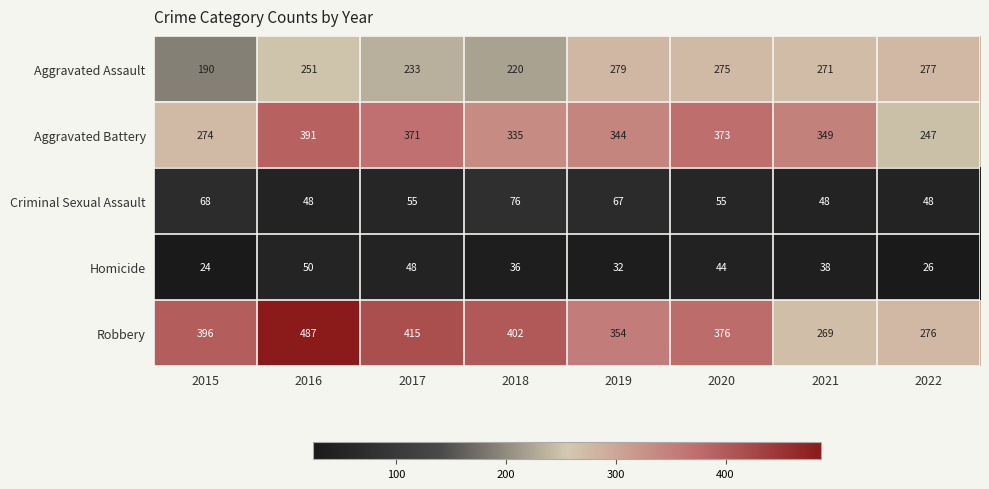

What is the difference between the second highest and minimum values in the Homicide series?

24